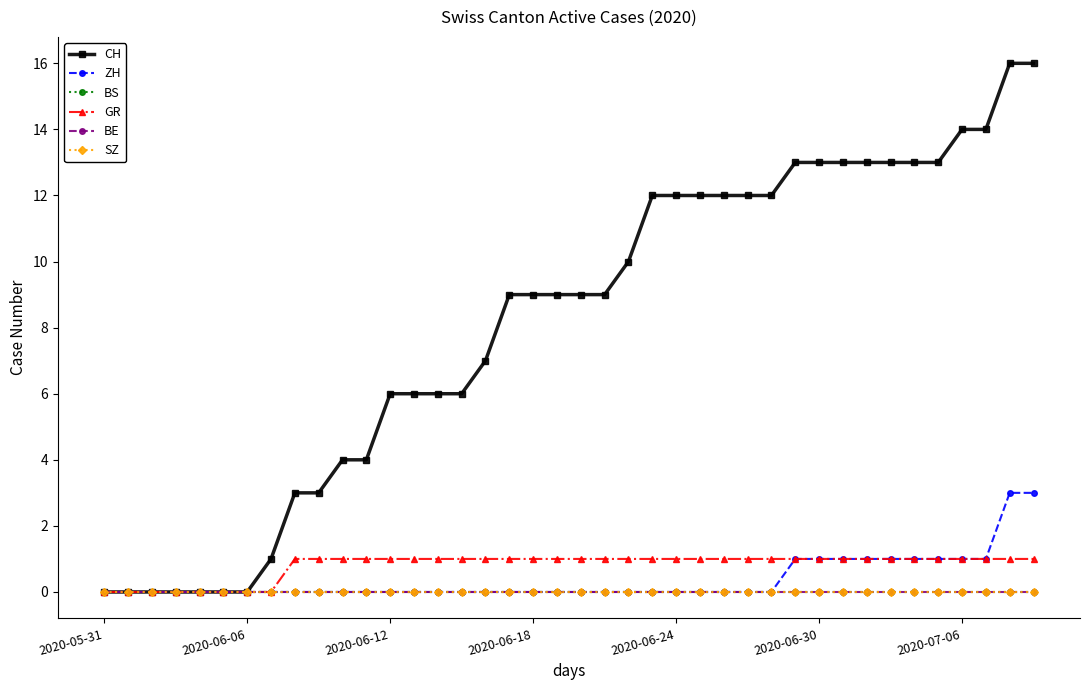

Is this an area chart (filled region under the line)?

No